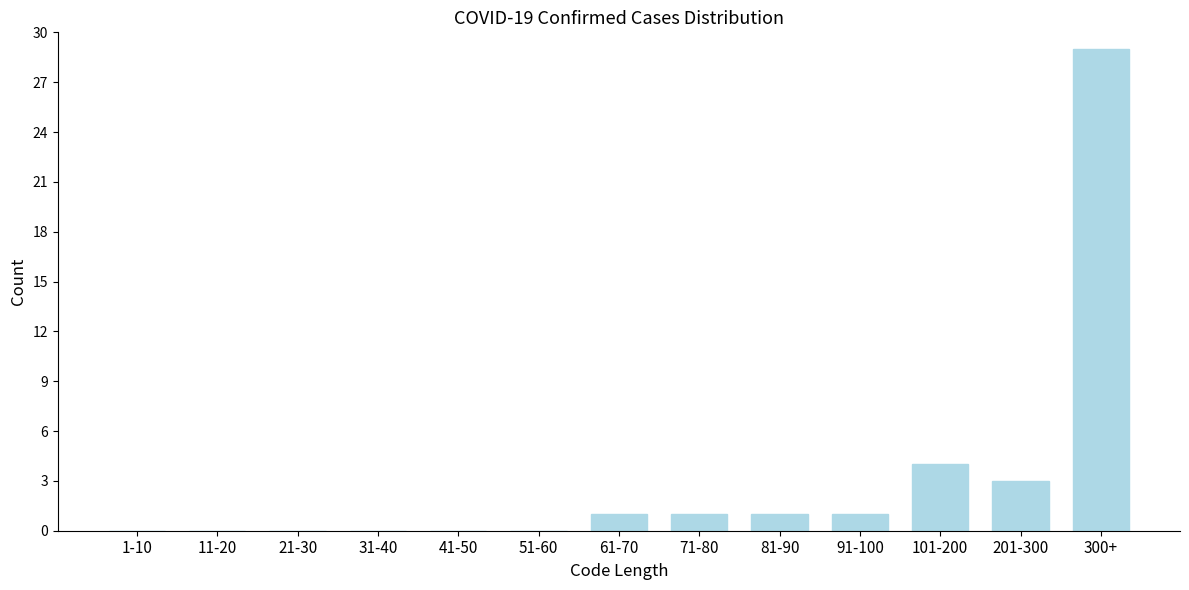

Reading left to right, what are all the values shown in this chart?

1-10=0	11-20=0	21-30=0	31-40=0	41-50=0	51-60=0	61-70=1	71-80=1	81-90=1	91-100=1	101-200=4	201-300=3	300+=29